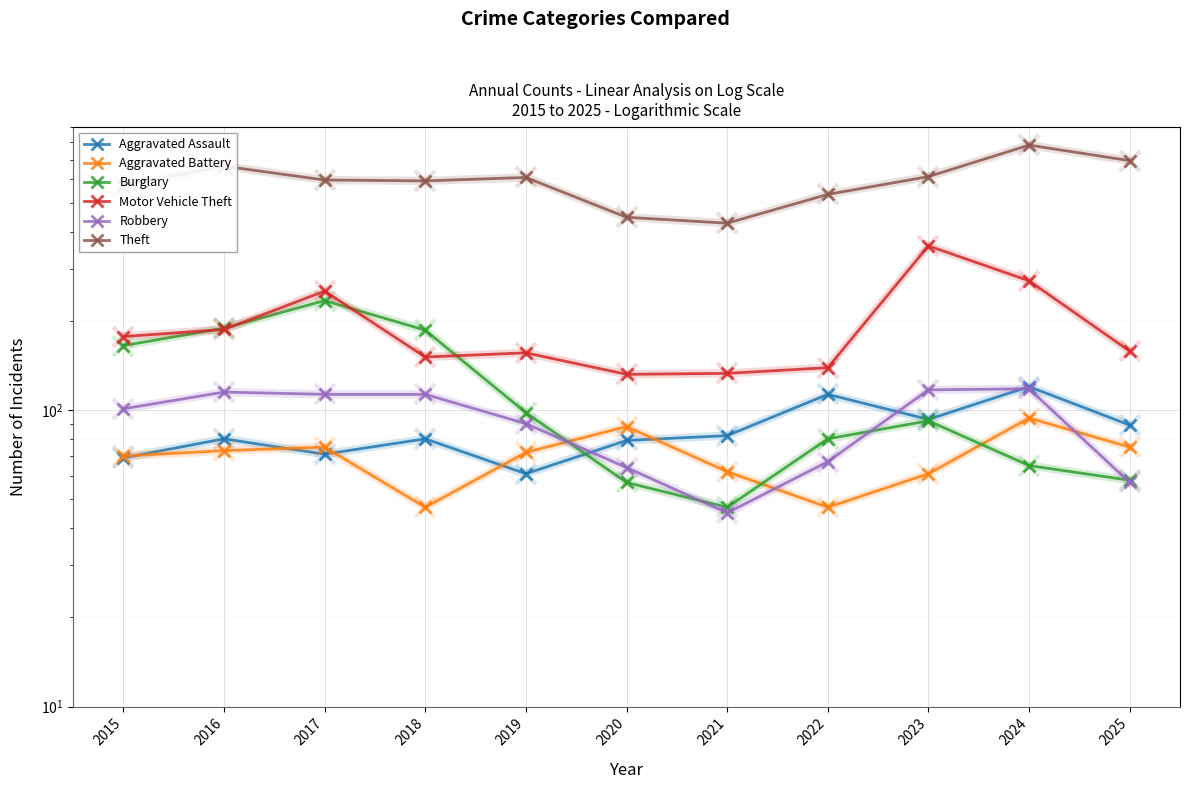

Rank the series by their maximum value, from highest to lowest.

Theft, Motor Vehicle Theft, Burglary, Aggravated Assault, Robbery, Aggravated Battery